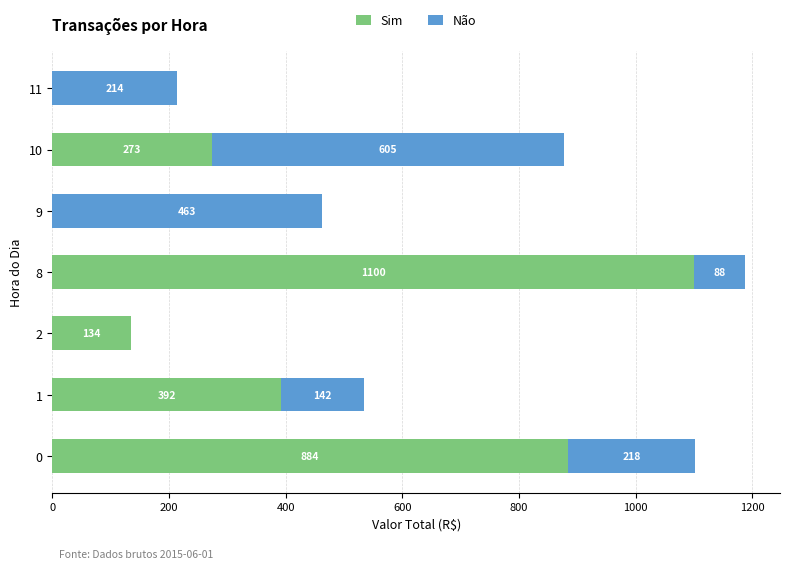

What is the maximum value for Sim?

1100.0